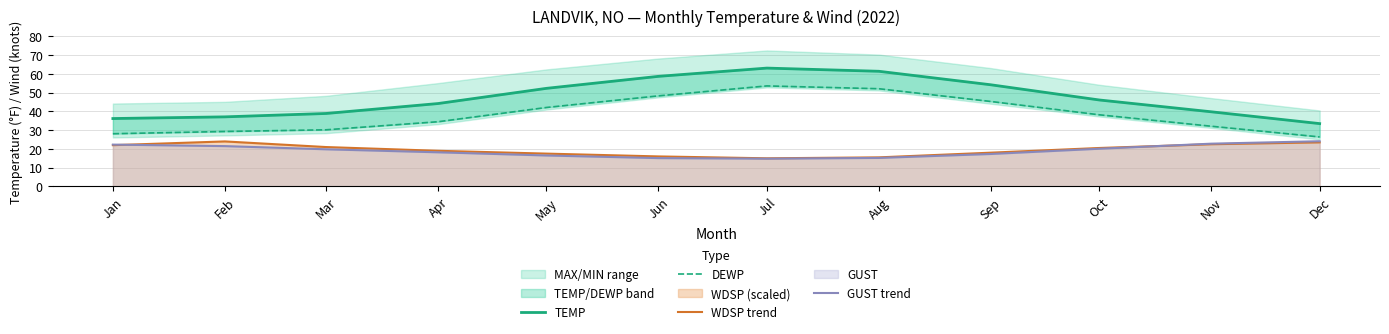

Is the value of GUST trend at Aug greater than the value of WDSP trend at Dec?

No